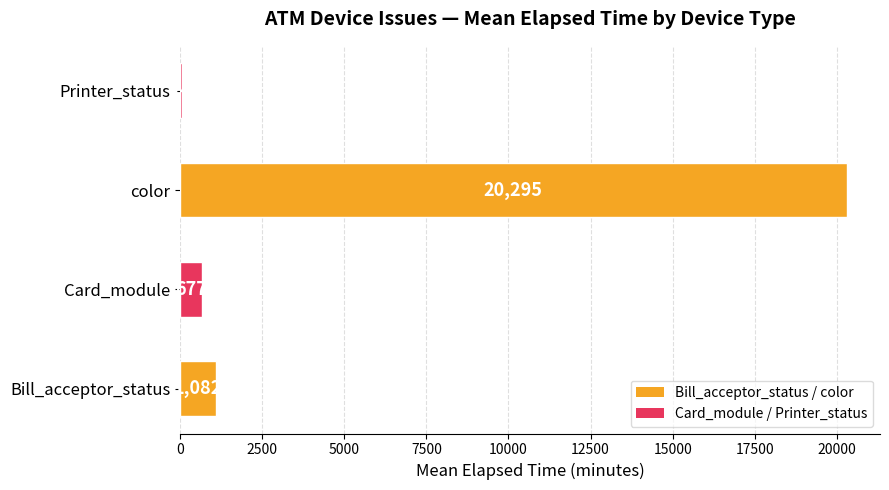

Reading top to bottom, what are all the values shown in this chart?

74	20295	677	1082